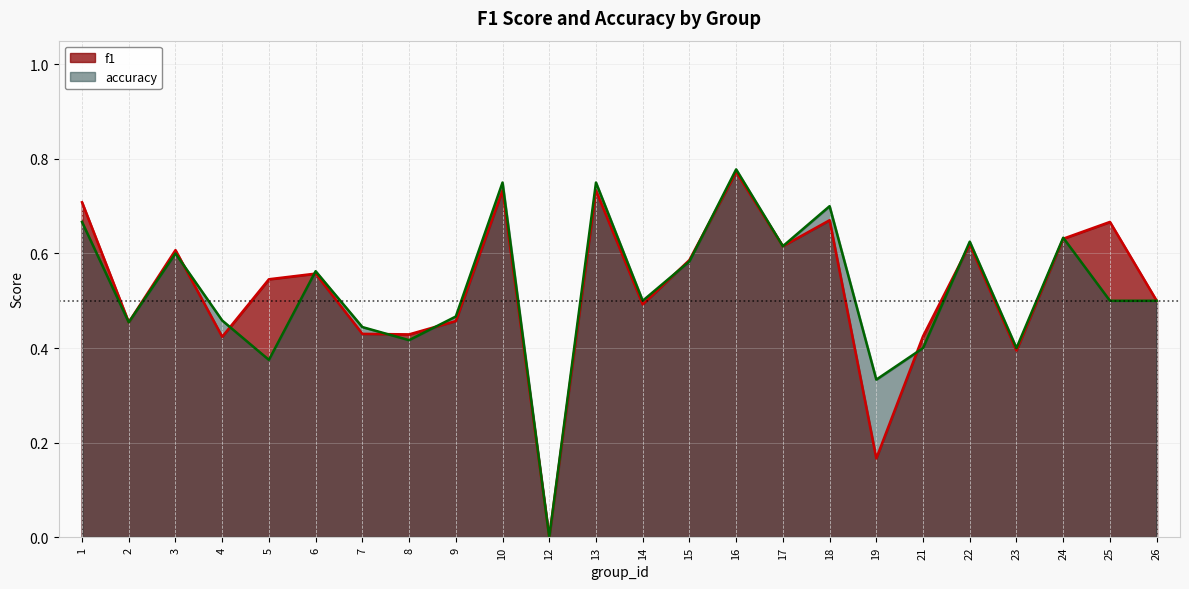

At which label does accuracy reach its peak?

16